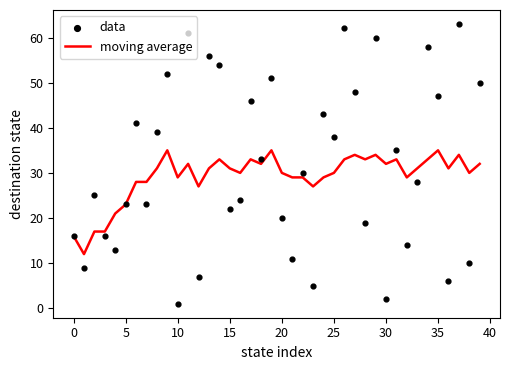

Which series has the largest total across all categories?

data